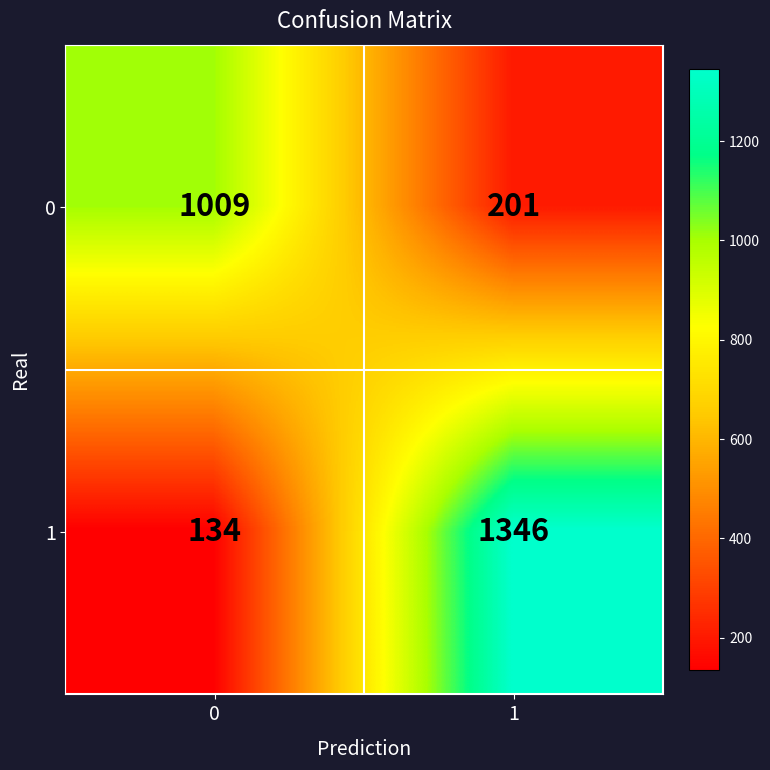

Which series has the largest total across all categories?

1